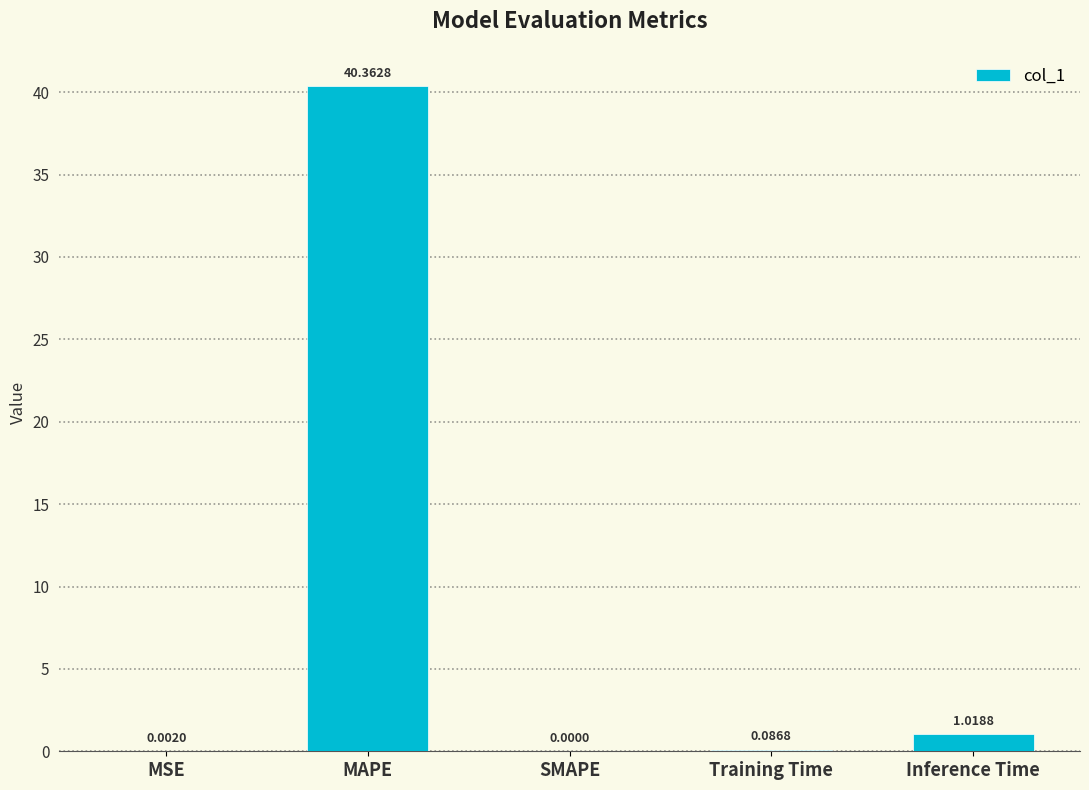

Are the bars horizontal?

No